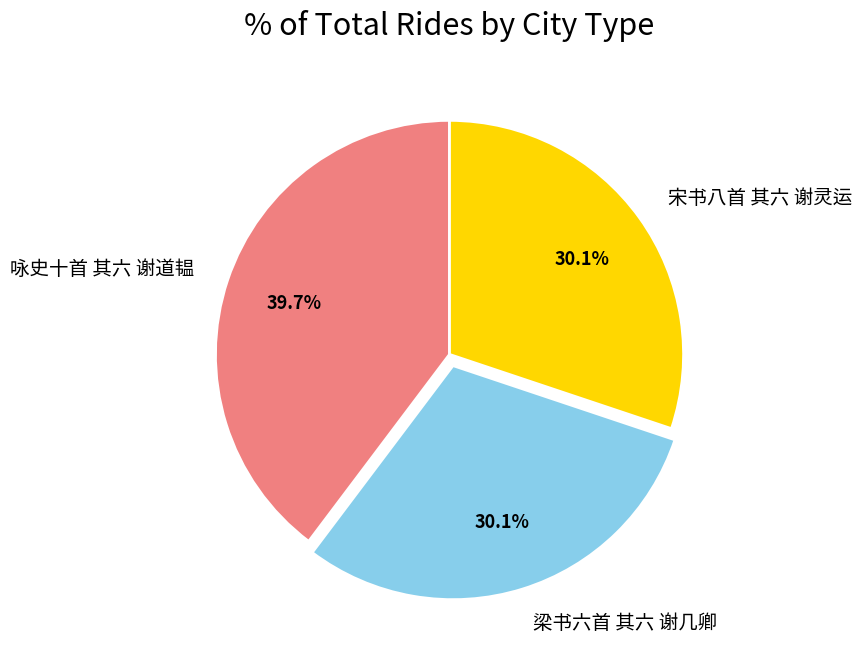

Do 咏史十首 其六 谢道韫 and 梁书六首 其六 谢几卿 together represent more than half of the pie?

Yes